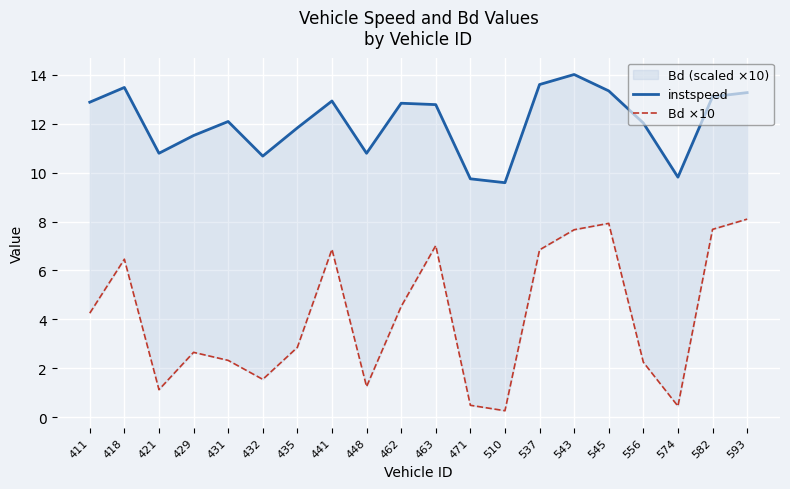

Which category has the highest value across all series?

543